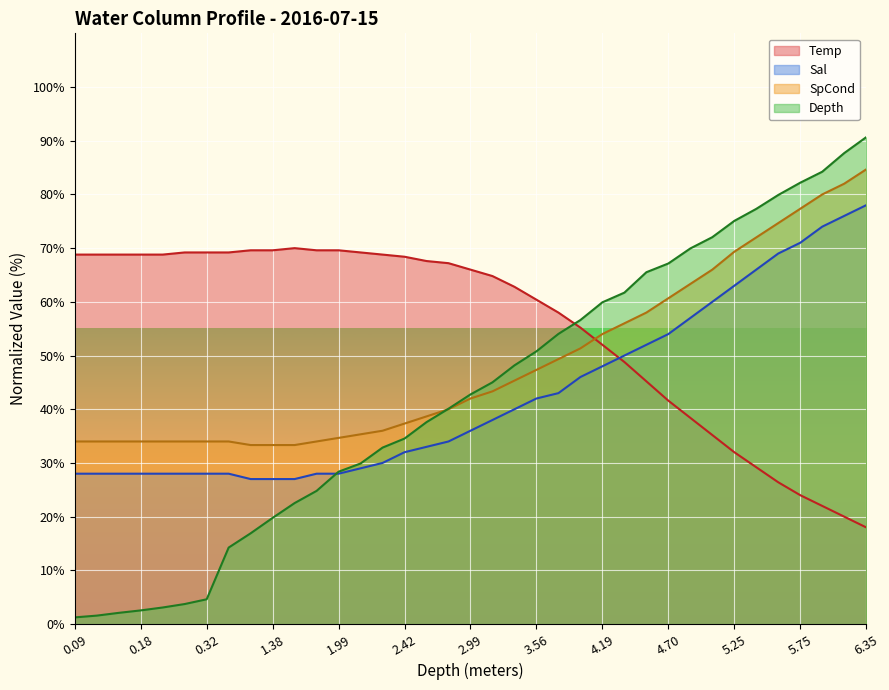

What is the value of the SpCond point at the 24th from the left?

51.3